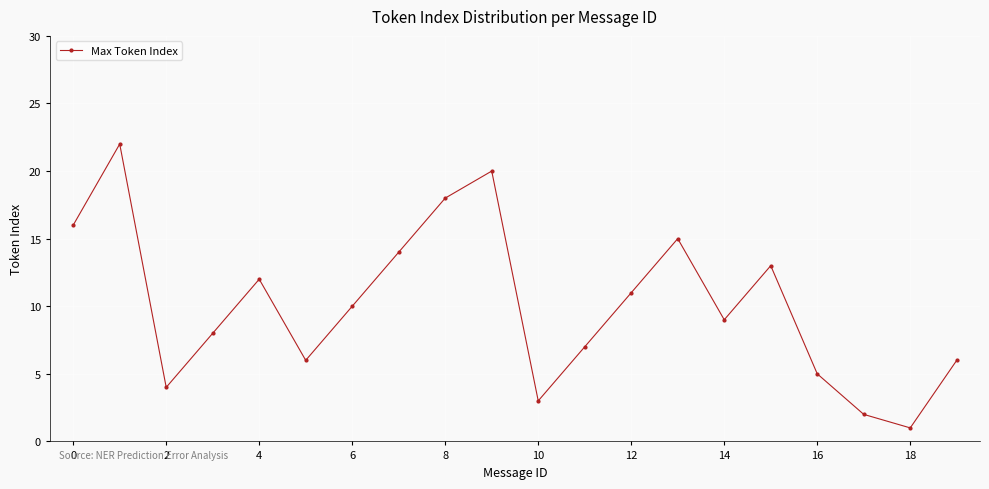

How many interior local valleys (lower than both neighbors) does the data have?

5